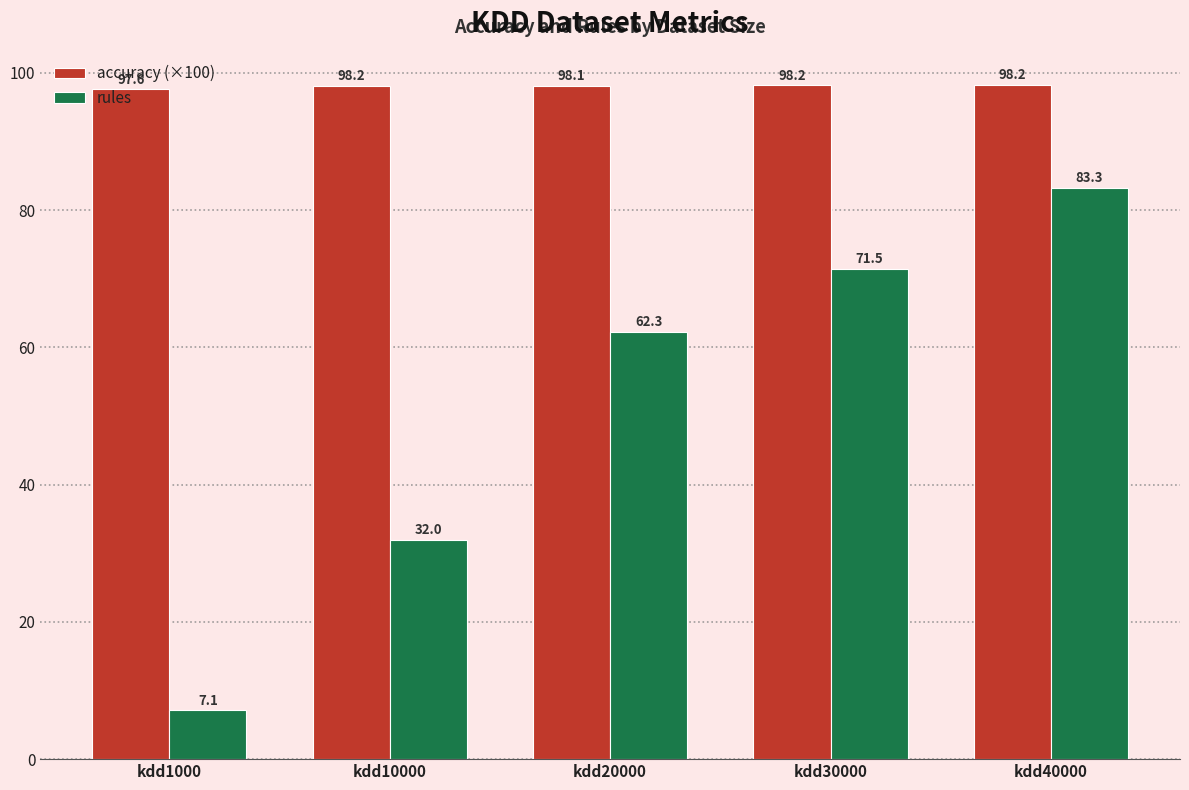

Reading left to right, what are all the values shown in this chart?

accuracy (×100): 97.6	98.2	98.1	98.2	98.2
rules: 7.1	32.0	62.3	71.5	83.3